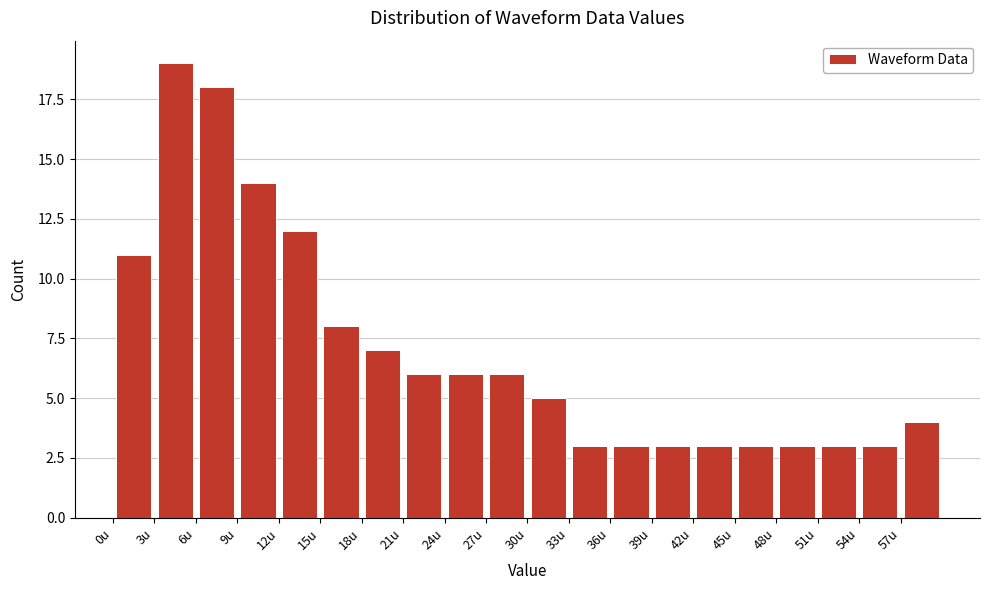

How tall is the bar that spans 54 to 57 on the x-axis? The values are not printed on the chart, so give them approximately, as read against the axis.

3